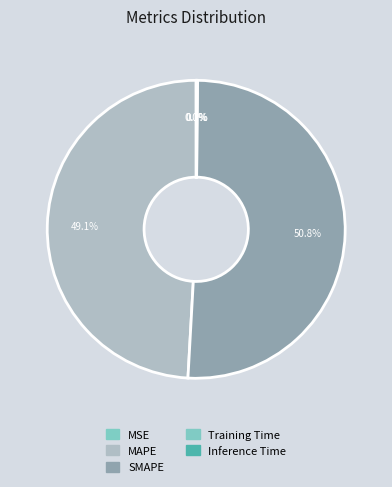

To the nearest percent, what is the combined percentage of Training Time and MAPE?

49%